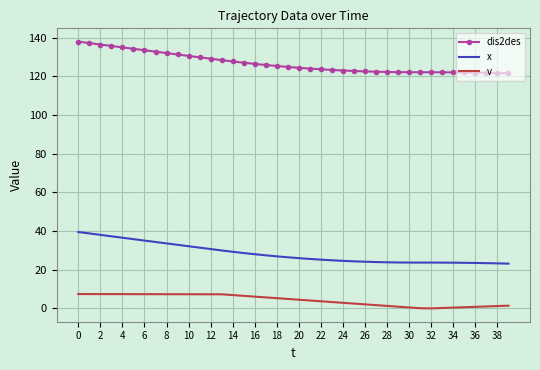

Which series has the largest total across all categories?

dis2des